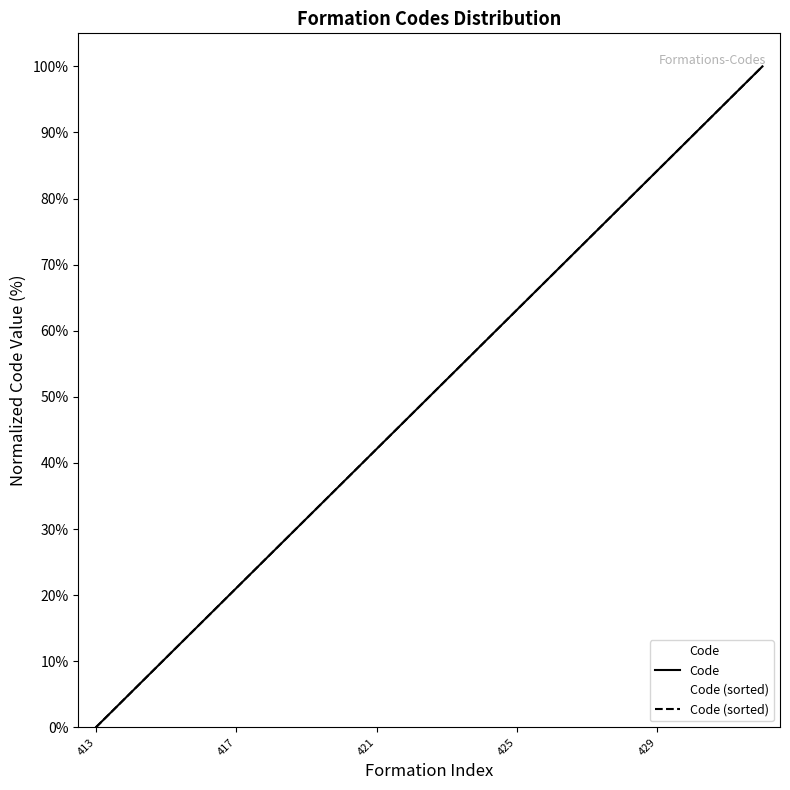

Rank the categories by value from highest to lowest.

432, 431, 430, 429, 428, 427, 426, 425, 424, 423, 422, 421, 420, 419, 418, 417, 416, 415, 414, 413